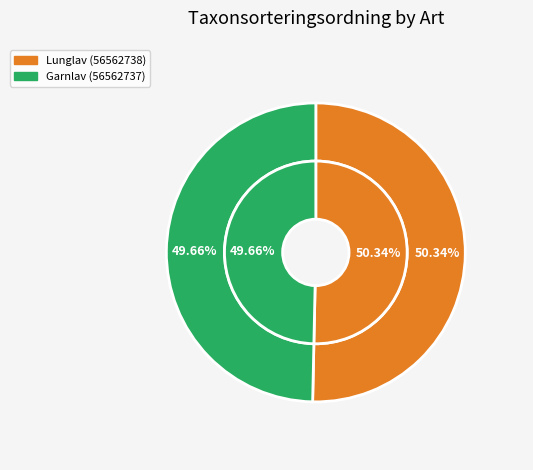

How many slices are in this pie chart?

2